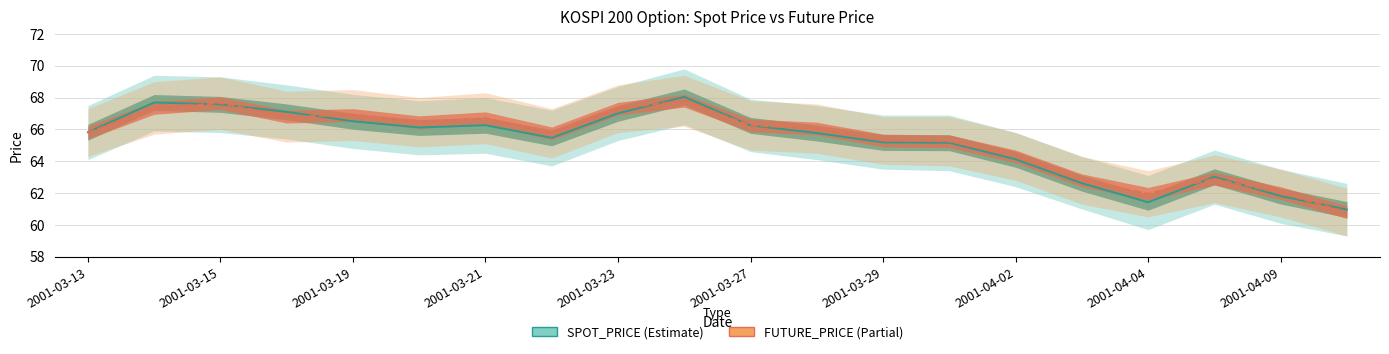

True or false: SPOT_PRICE and FUTURE_PRICE intersect in this chart.

True